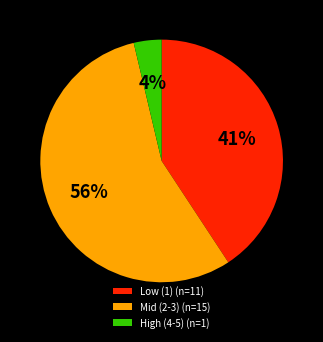

To the nearest percent, what percentage of the pie is High (4-5) (n=1)?

4%